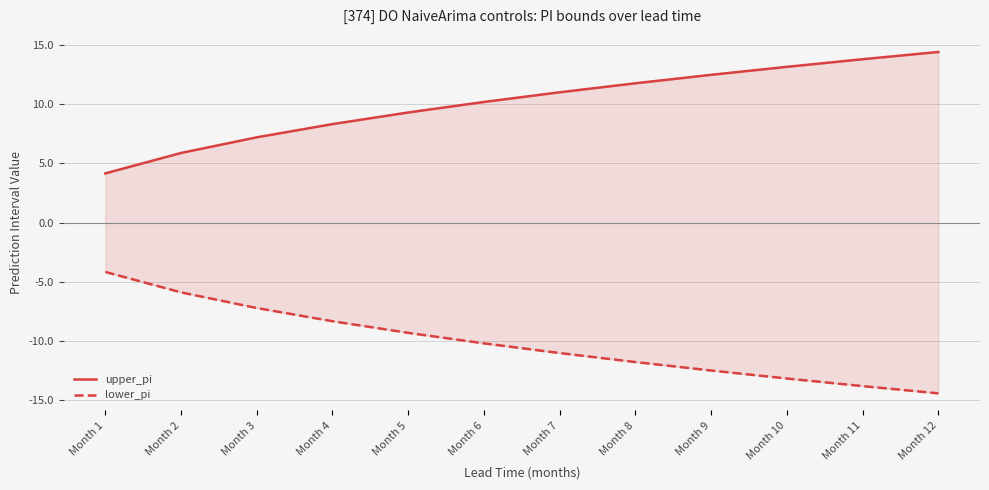

True or false: upper_pi has a value of 3.9 at Month 2.

False